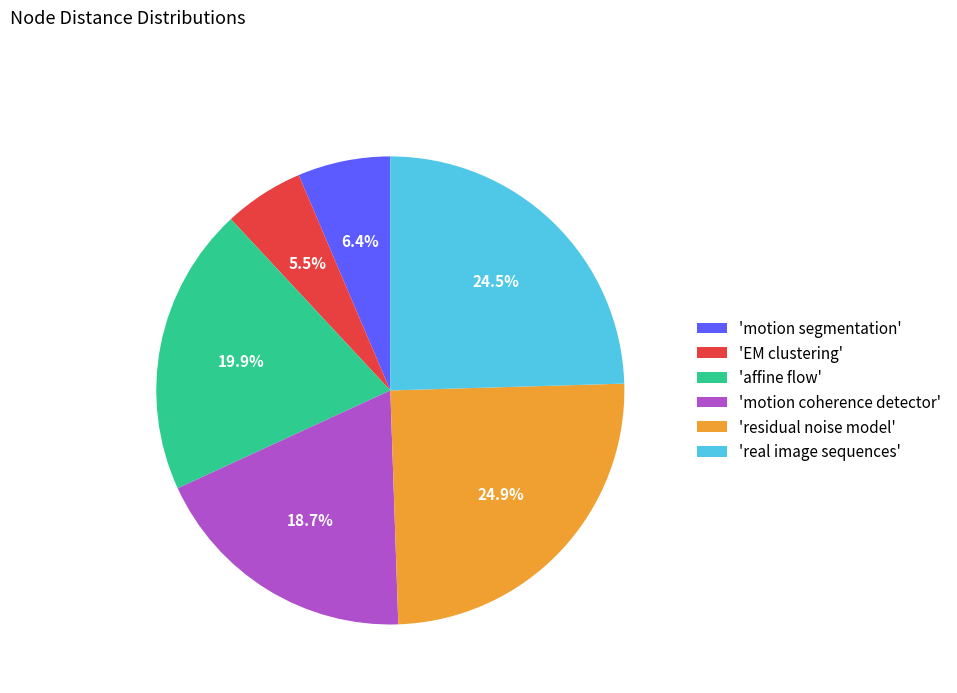

Is there any slice that represents more than half of the pie?

No